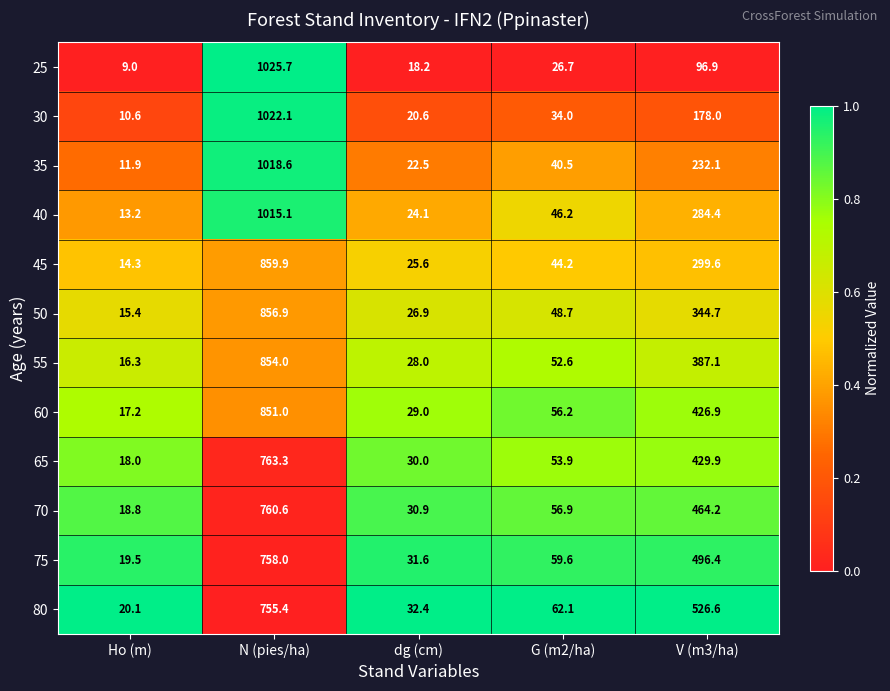

At which category does the chart reach its peak across all series?

N (pies/ha)